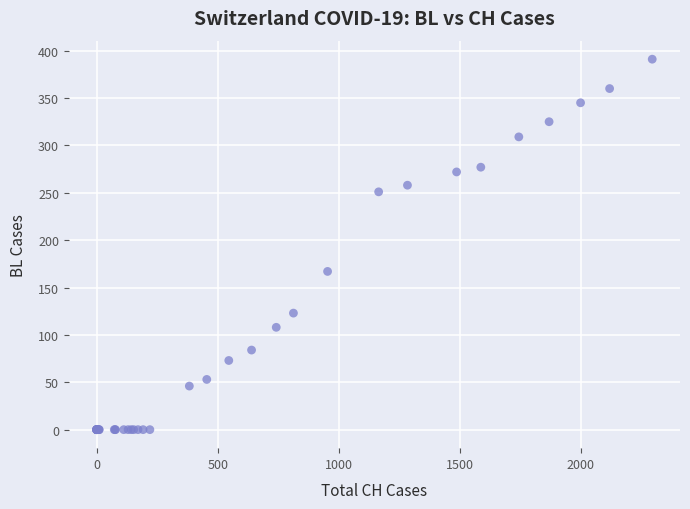

What Y value in the scatter plot is closest to 195?

167